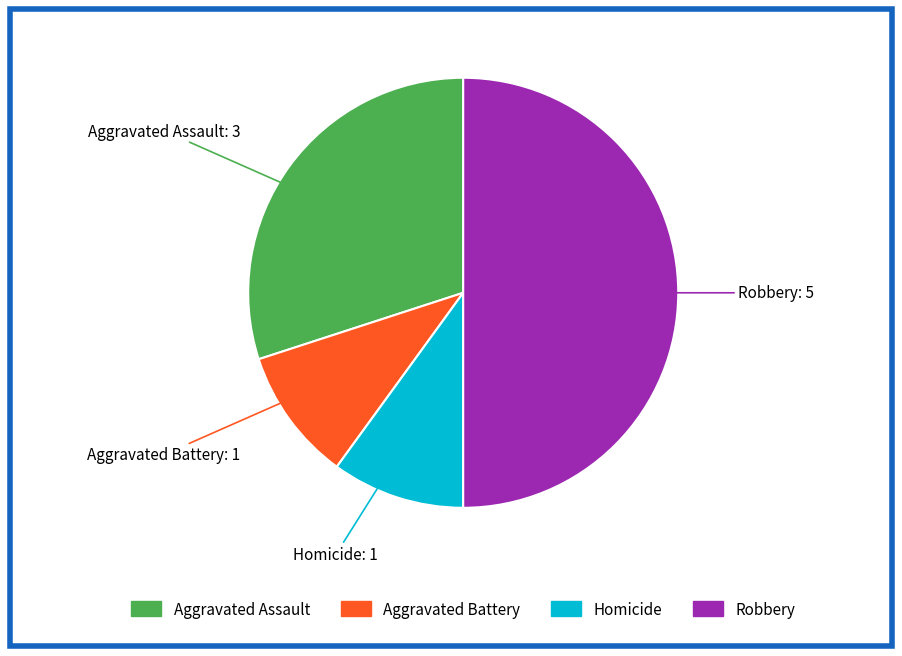

How many segments does this pie chart have?

4